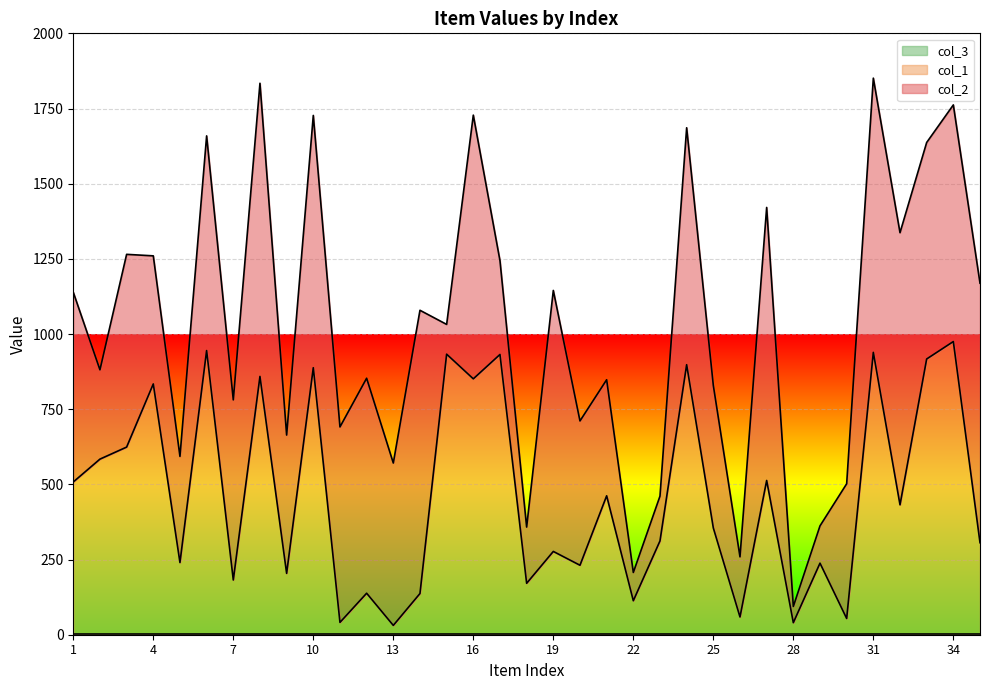

True or false: col_2 and col_3 cross at least once.

False